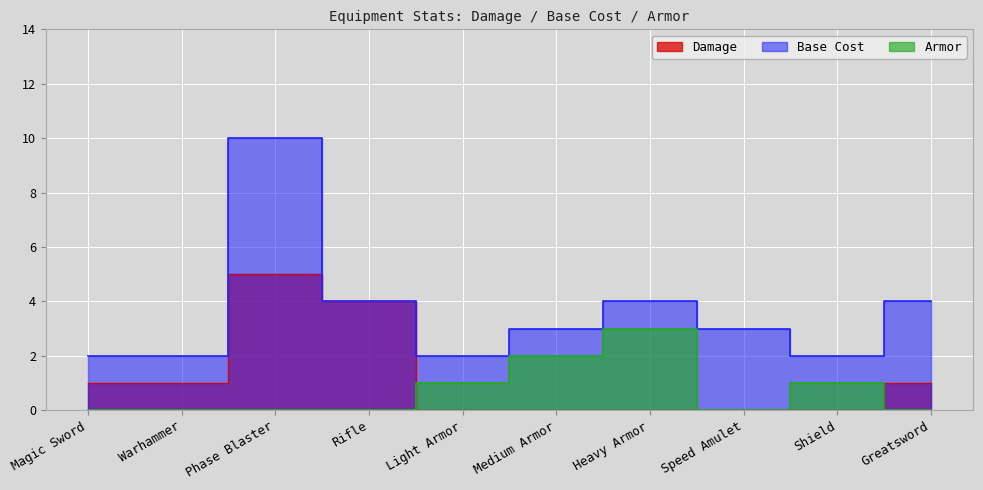

Which category has the lowest value across all series?

Light Armor